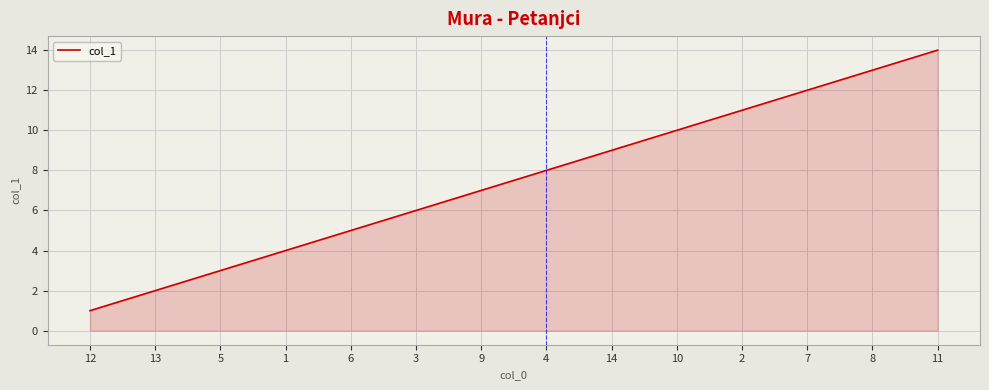

Rank the categories by value from lowest to highest.

12, 13, 5, 1, 6, 3, 9, 4, 14, 10, 2, 7, 8, 11